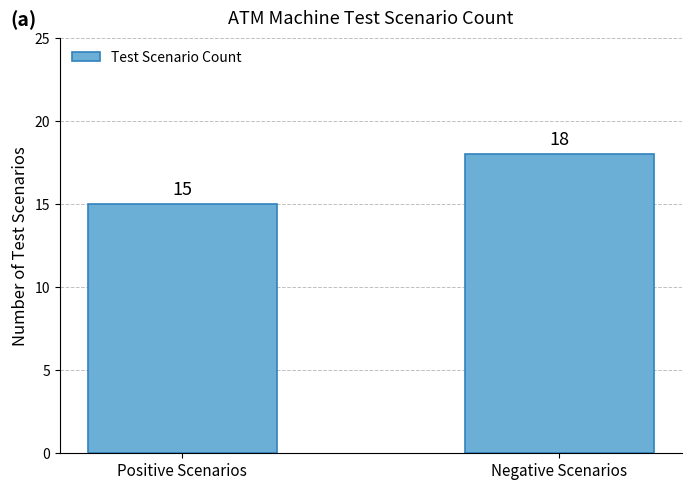

Reading right to left, list all the values displayed in this chart.

Negative Scenarios=18	Positive Scenarios=15